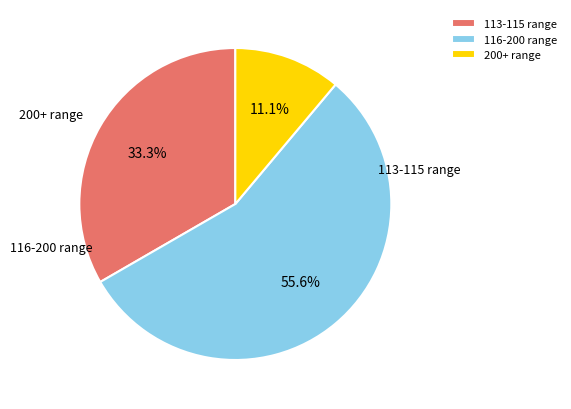

How much of the chart is everything except 200+ range?

88.9%